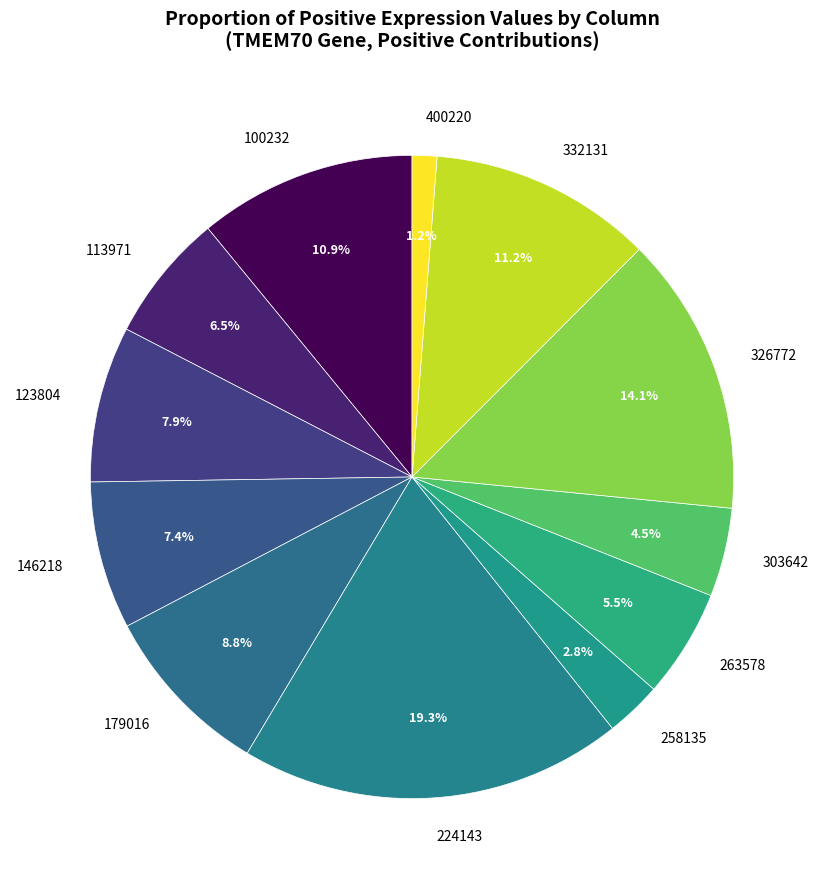

Which slice is the smallest?

400220